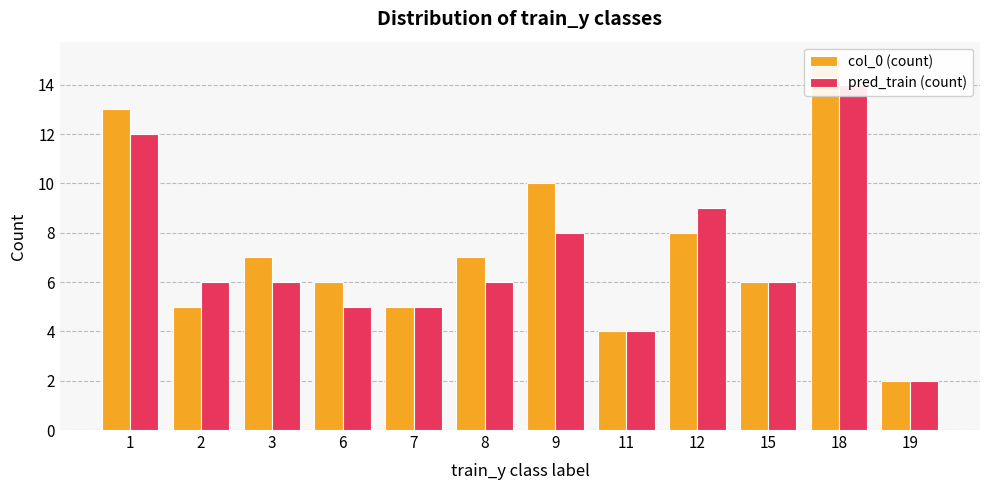

What is the difference between the maximum and minimum values in the pred_train (count) series?

12